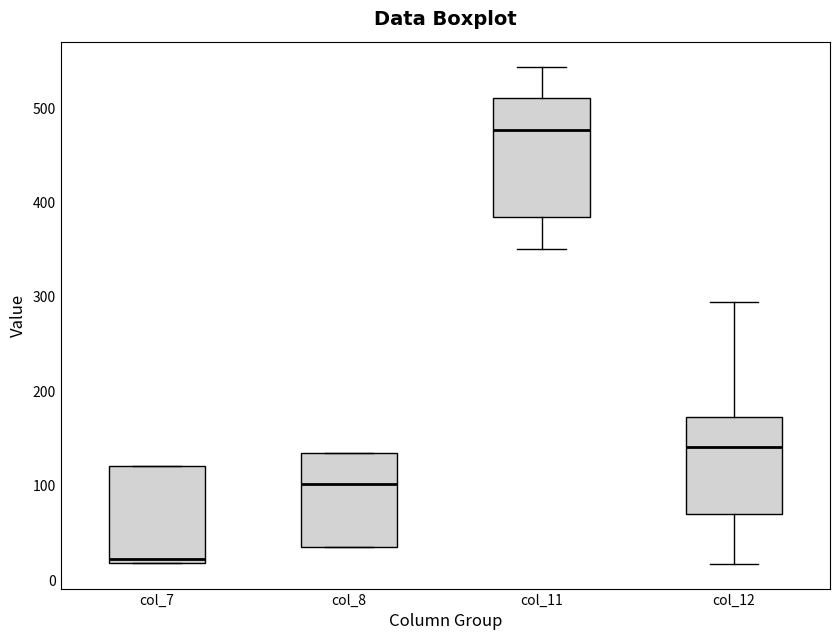

Which box is the tallest, from its lower edge to its upper edge?

col_11